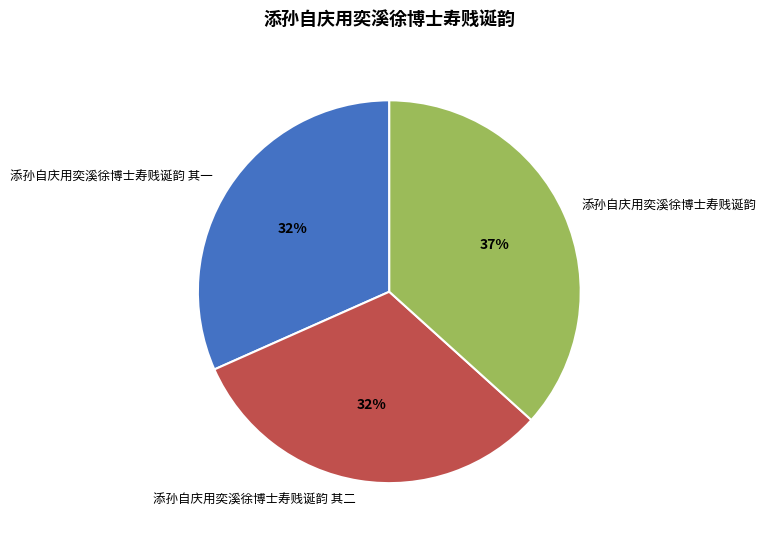

How many segments does this pie chart have?

3